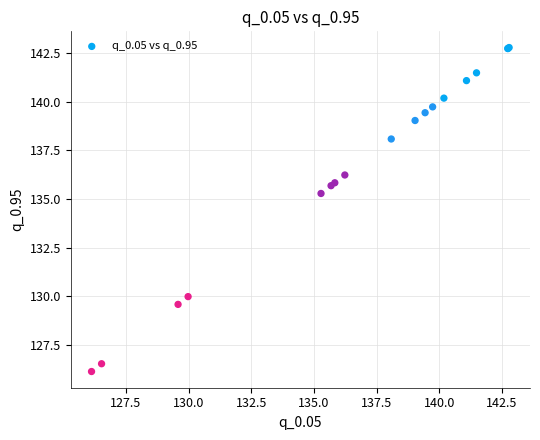

What Y value in the scatter plot is closest to 134?

135.3